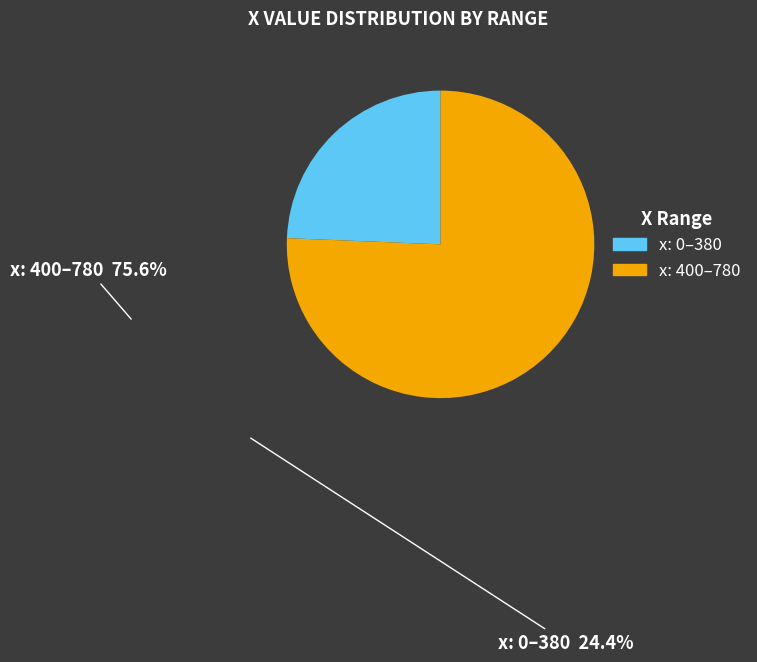

Is there a majority slice in this chart?

Yes